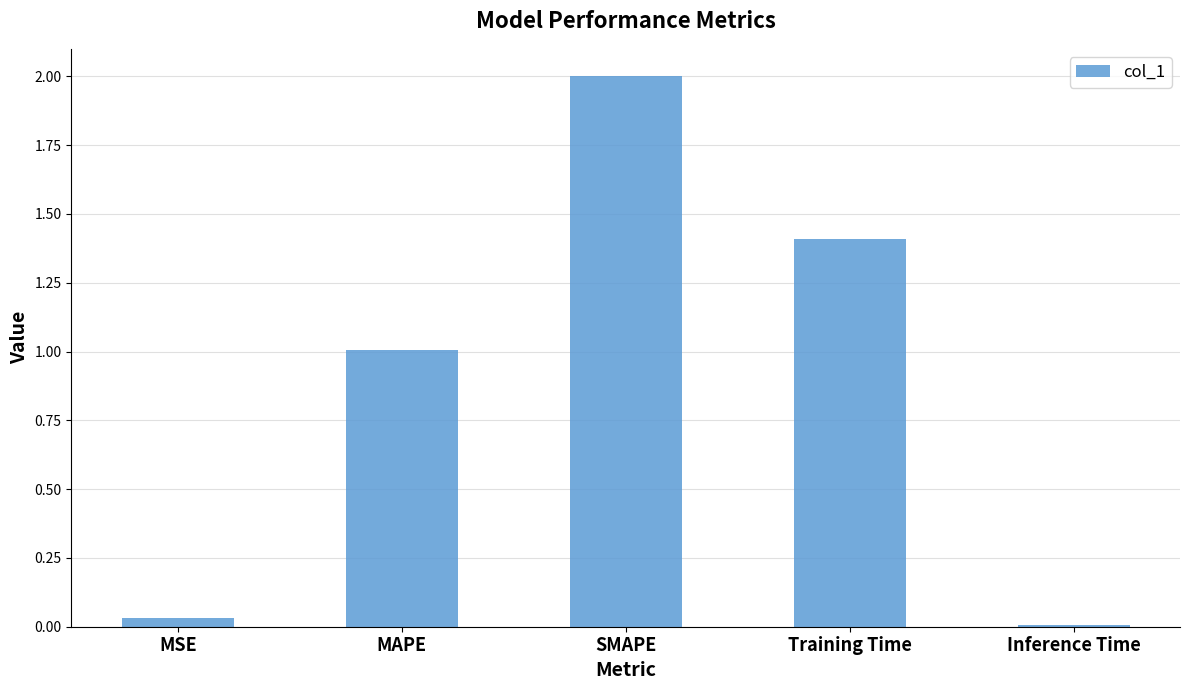

What is the approximate value at Training Time?

1.4